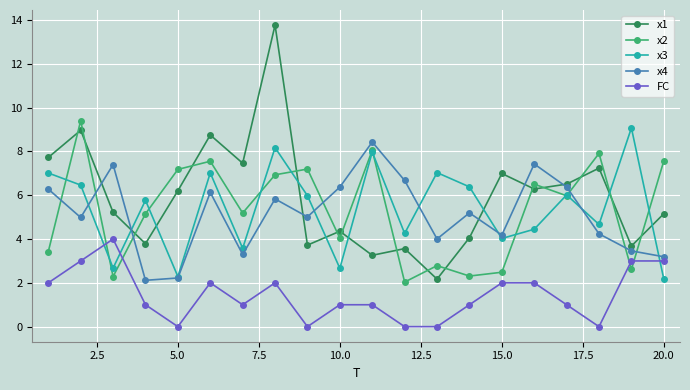

What is the lowest value of the x4 series?

2.1